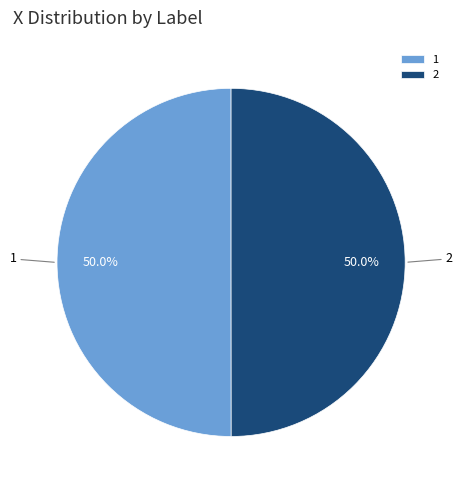

What is the total percentage of 2 and 1?

100.0%